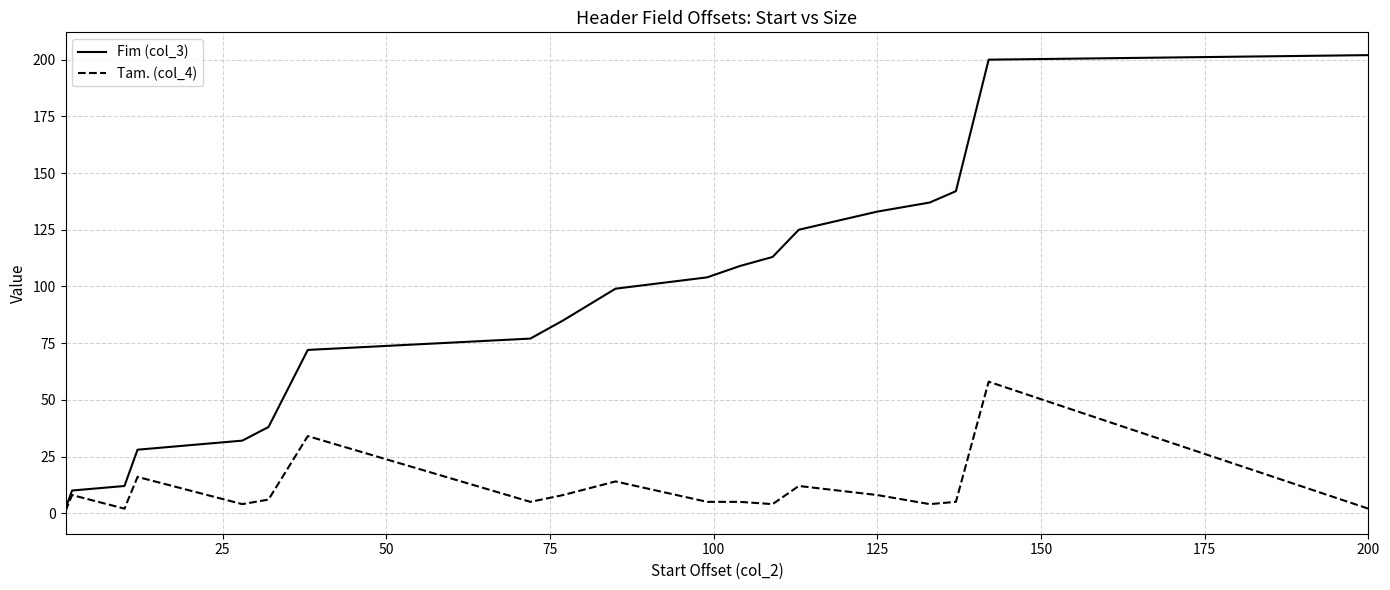

Which series has the largest range (max minus min)?

Fim (col_3)